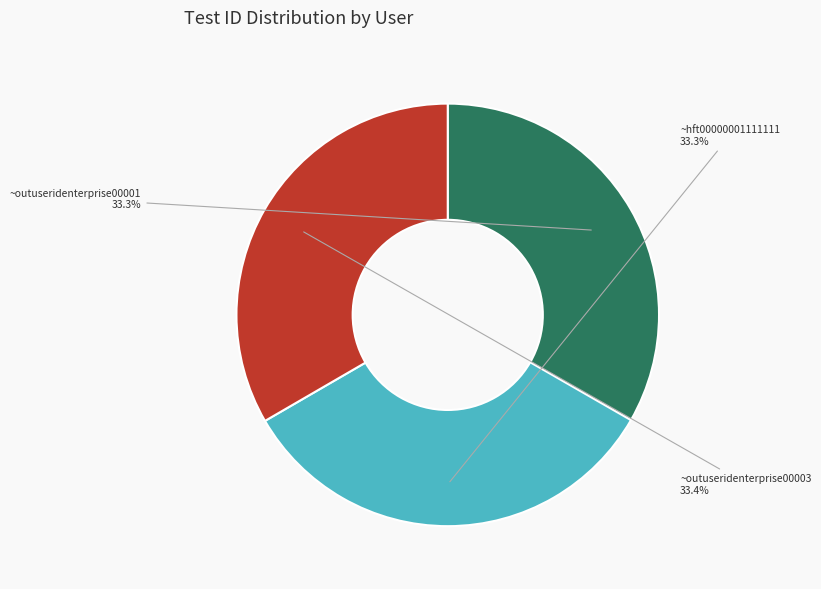

True or false: ~outuseridenterprise00001 accounts for 33% of the total.

True